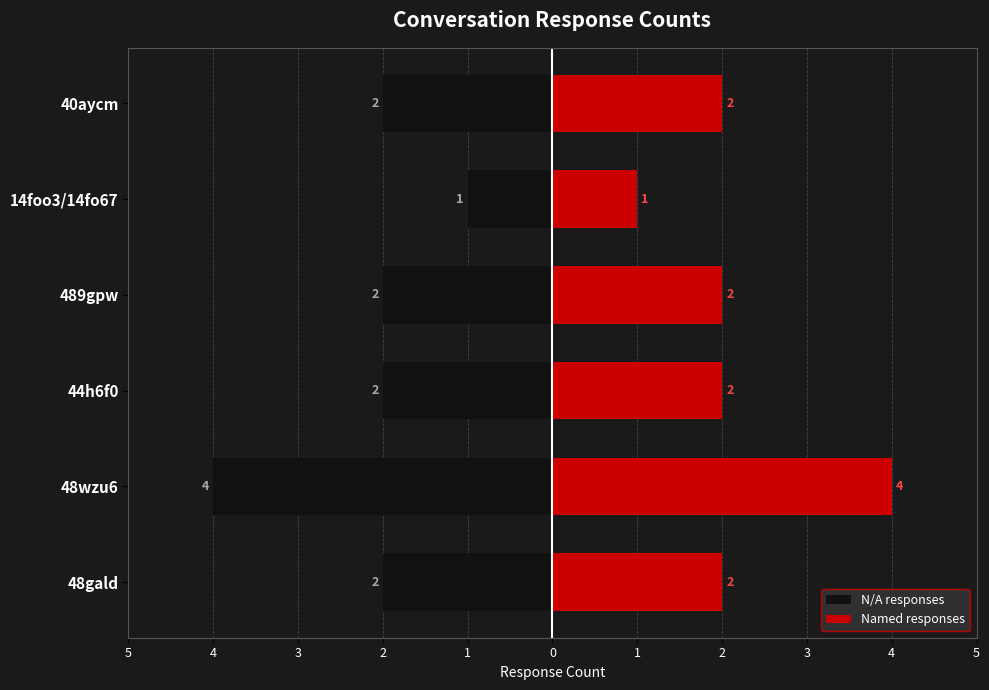

The N/A responses series shows -1 at 44h6f0. True or false?

False